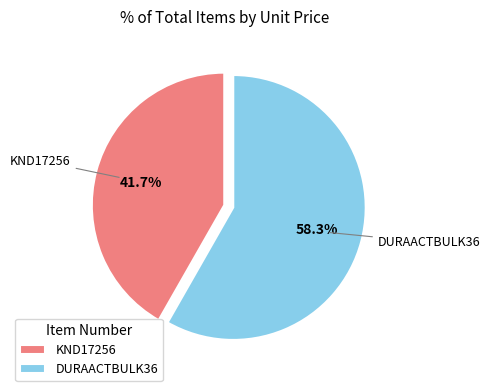

What percentage is NOT represented by DURAACTBULK36?

41.7%